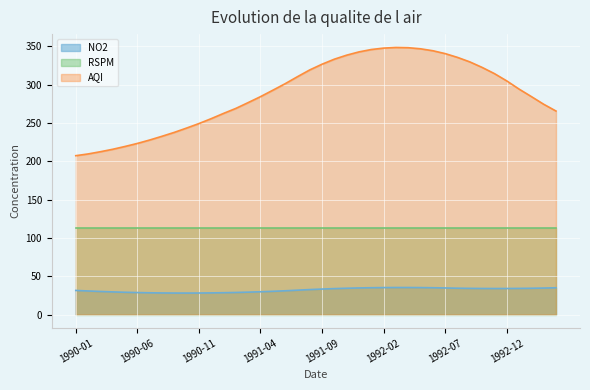

List the labels in order of NO2 value, smallest first.

1990-10, 1990-09, 1990-11, 1990-08, 1990-12, 1990-07, 1991-01, 1990-06, 1991-02, 1990-05, 1991-03, 1990-04, 1991-04, 1990-03, 1991-05, 1990-02, 1991-06, 1990-01, 1991-07, 1991-08, 1991-09, 1991-10, 1992-11, 1992-12, 1992-10, 1993-01, 1992-09, 1993-02, 1991-11, 1992-08, 1993-03, 1992-07, 1991-12, 1993-04, 1992-06, 1992-01, 1992-05, 1992-02, 1992-04, 1992-03